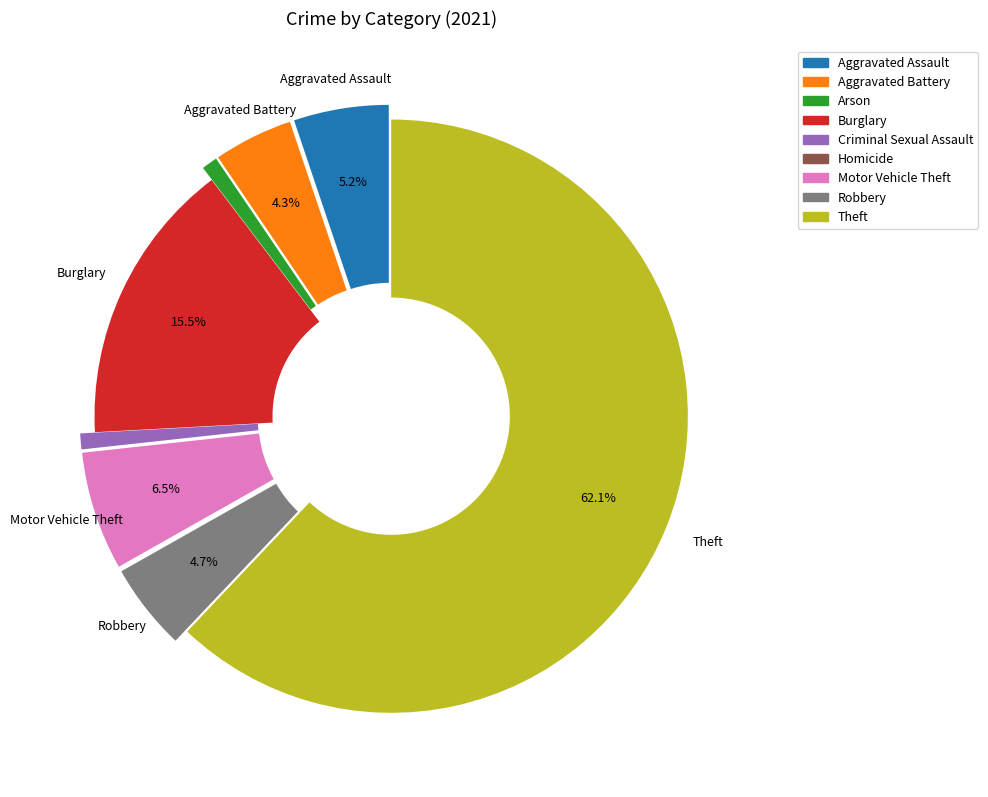

What percentage is NOT represented by Aggravated Battery?

95.7%